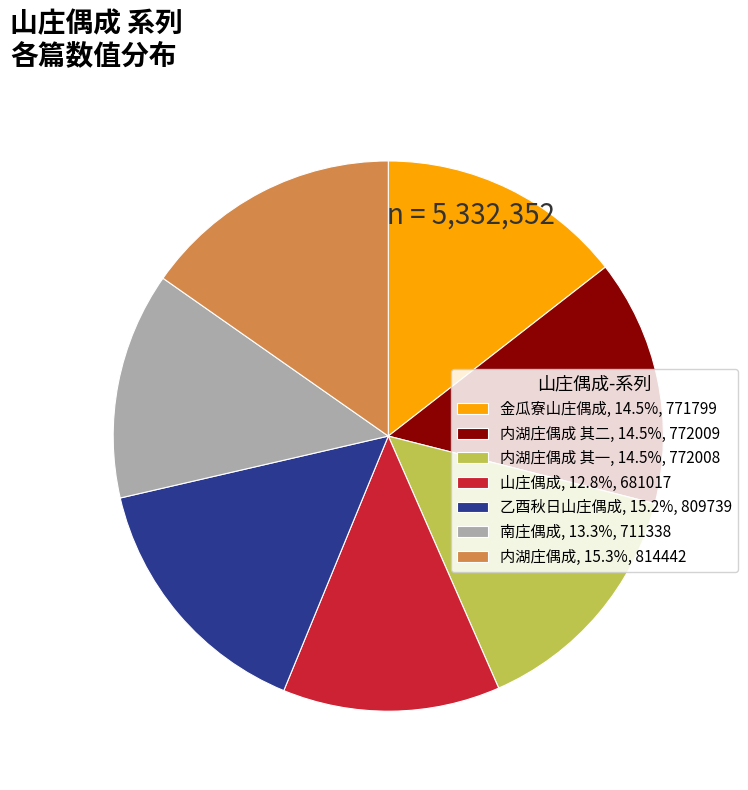

Is the sum of 内湖庄偶成, 15.3%, 814442 and 内湖庄偶成 其一, 14.5%, 772008 greater than half?

No